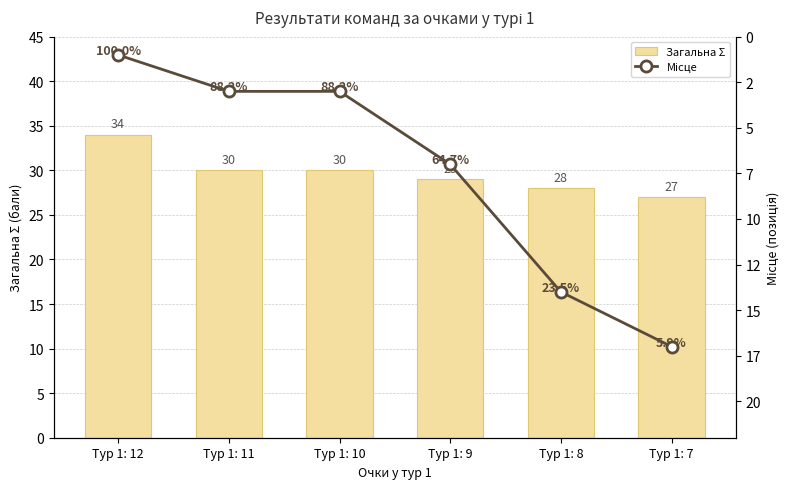

At which label is Місце closest to 9?

Тур 1: 9